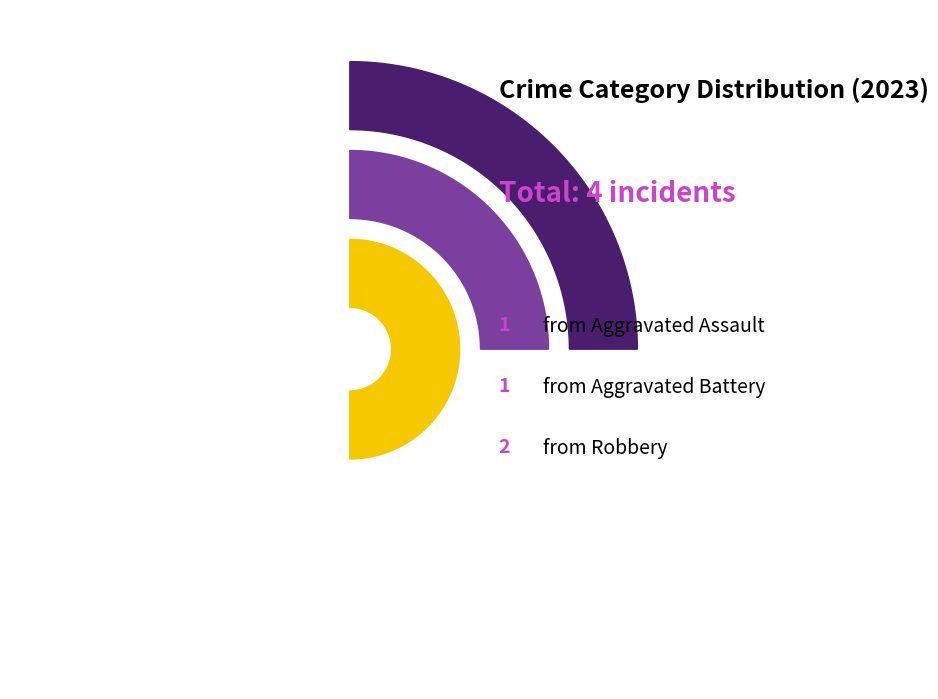

Does Robbery represent more than half of the total?

No